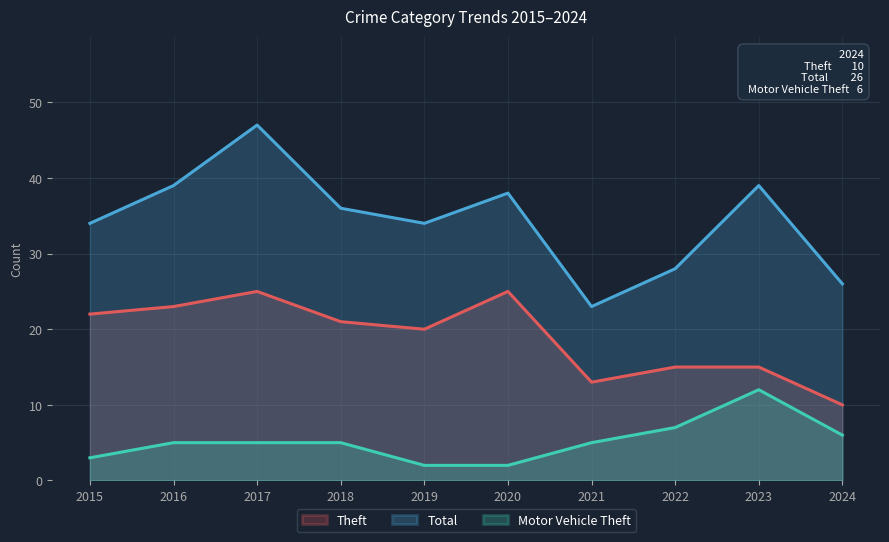

Which category has the lowest value in the Theft series?

2024